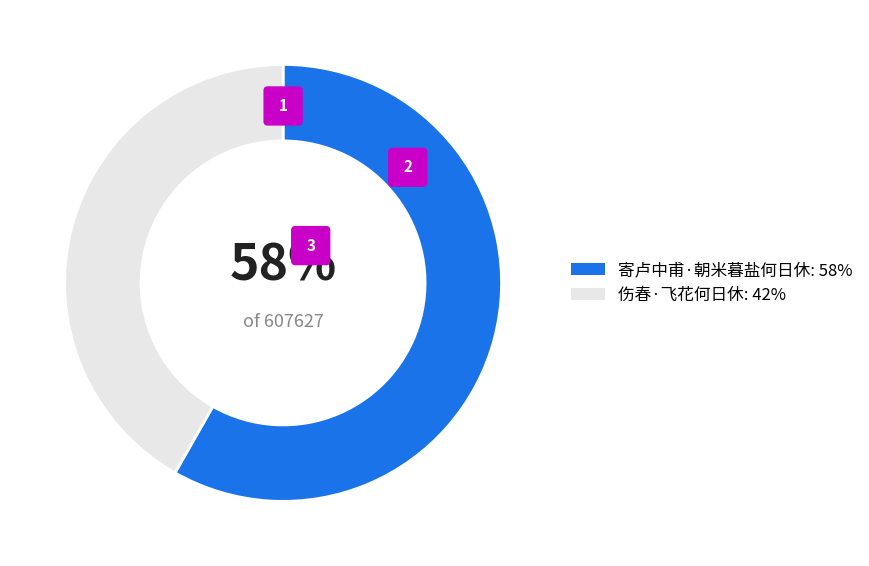

Which category accounts for the majority?

寄卢中甫·朝米暮盐何日休